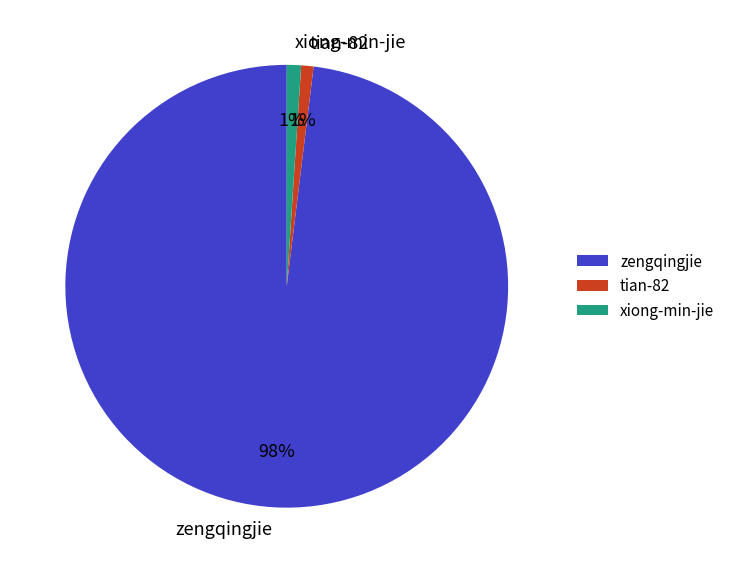

Between zengqingjie and xiong-min-jie, which is larger?

zengqingjie